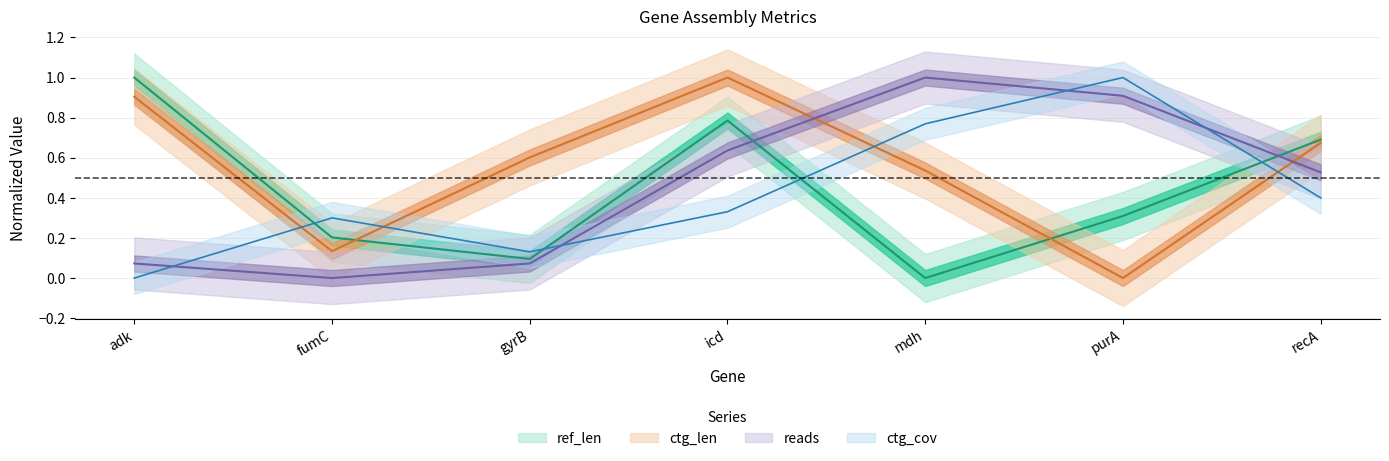

How many positive values does the ctg_cov series have?

6